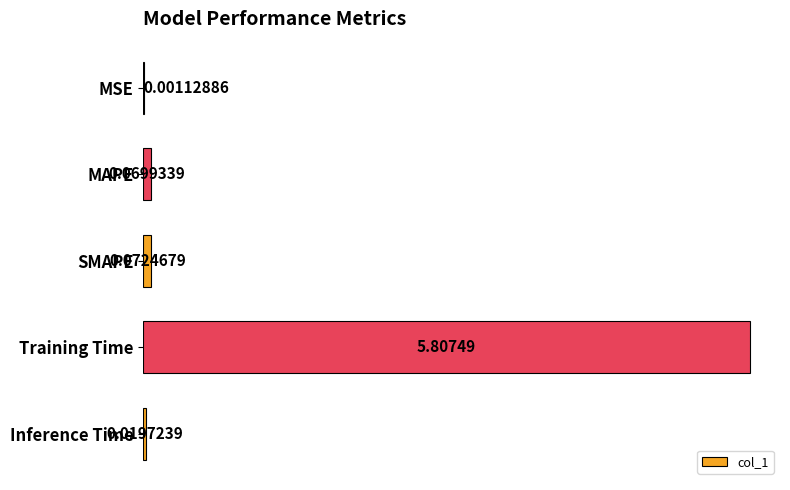

At which label is the value closest to 2?

SMAPE